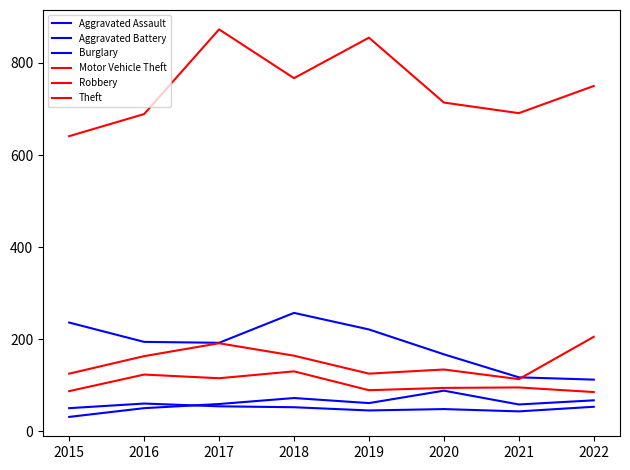

True or false: Motor Vehicle Theft and Theft intersect in this chart.

False